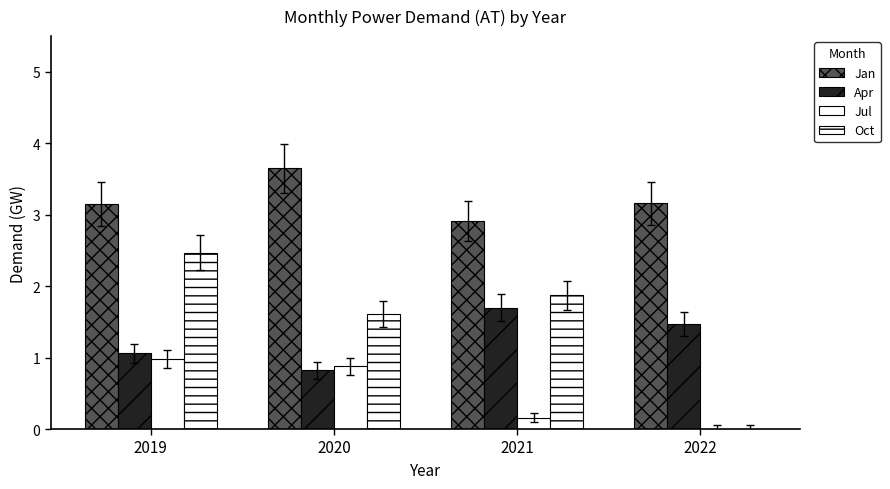

At which category is the sum across all series the highest?

2019